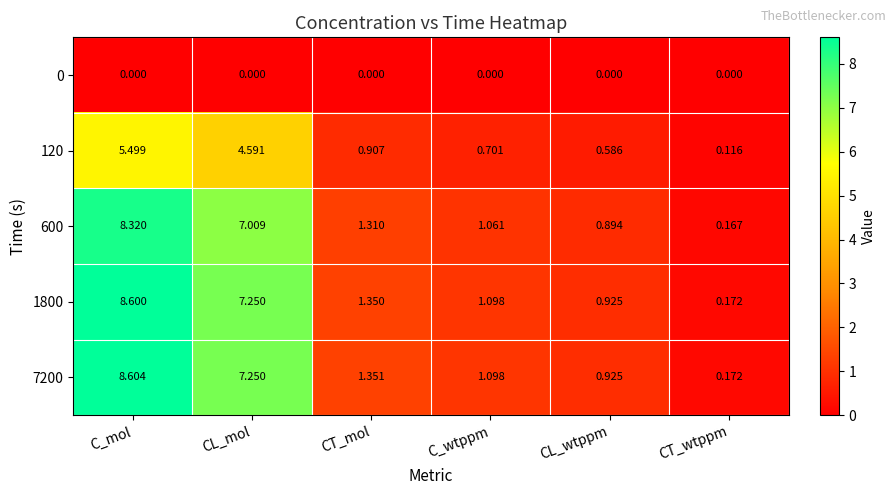

List the labels in order of 120 value, smallest first.

CT_wtppm, CL_wtppm, C_wtppm, CT_mol, CL_mol, C_mol